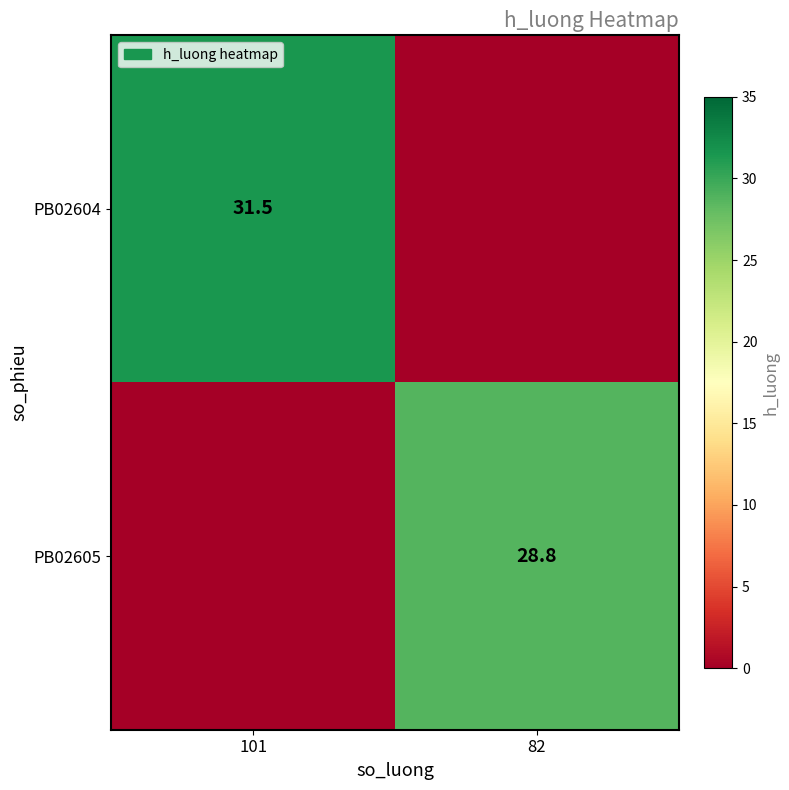

Which has a higher value, 82 or 101?

101